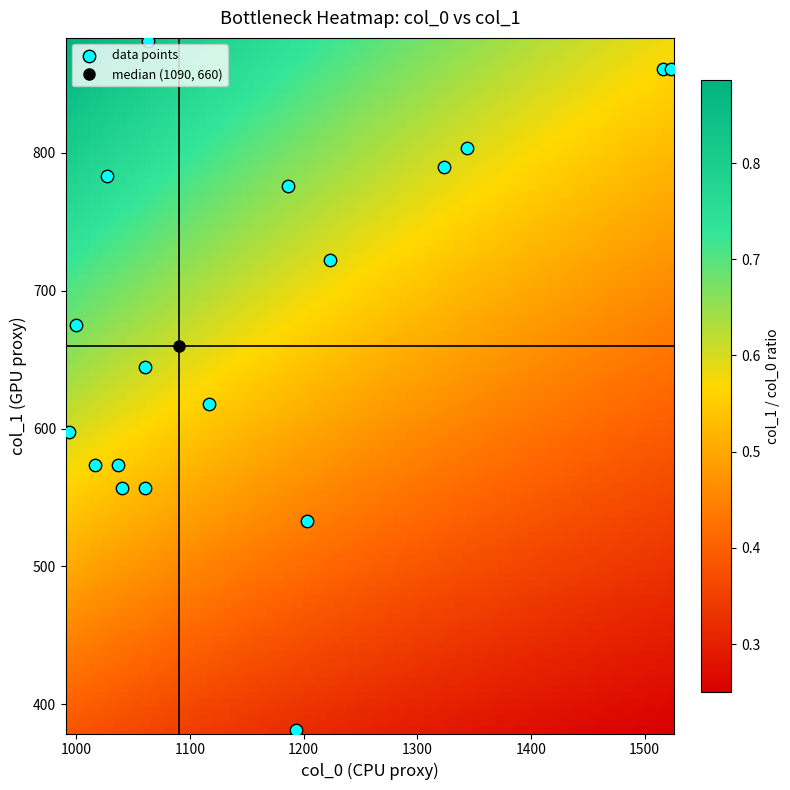

What is the range of Y values (max minus min)?

499.5